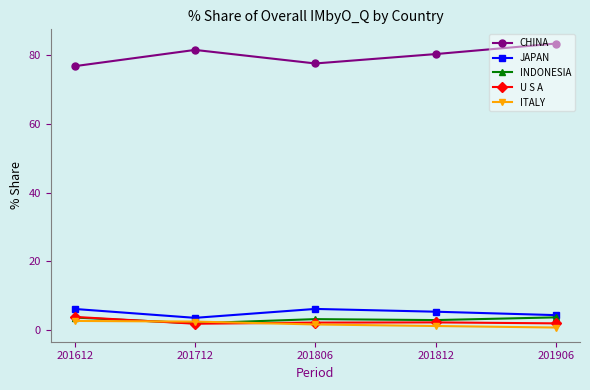

At which label does JAPAN first exceed 5?

201612